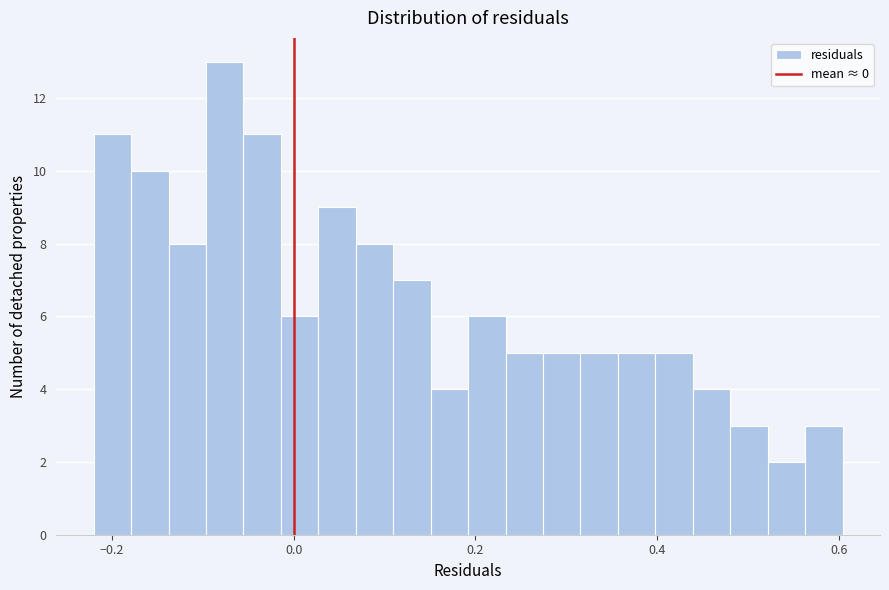

Read against the x-axis, roughly where is the centre of the tallest bar?

-0.08